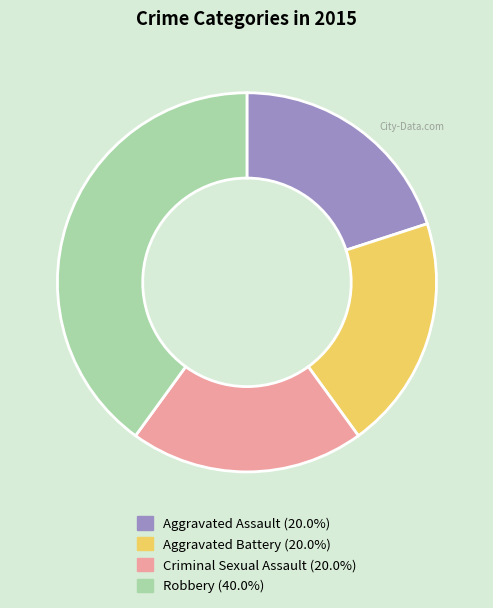

Do Criminal Sexual Assault and Aggravated Assault together represent more than half of the pie?

No